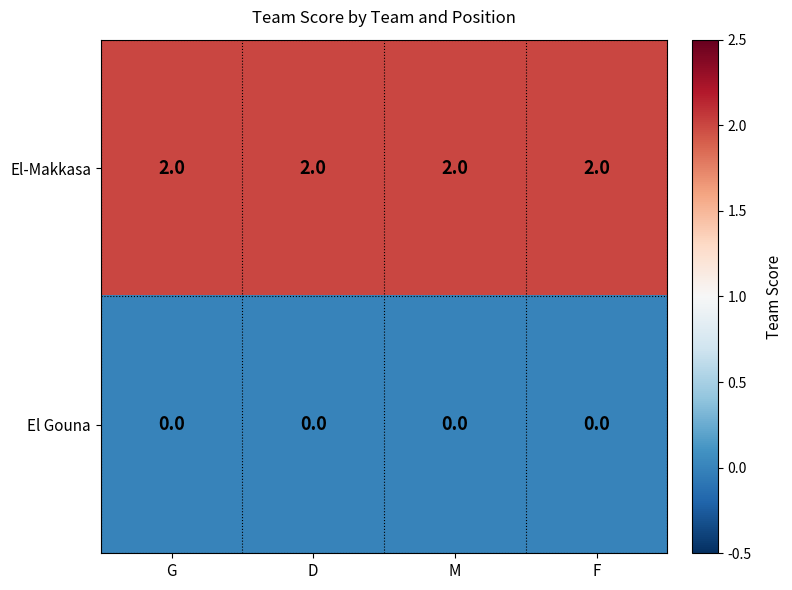

What is the total value across all series at M?

2